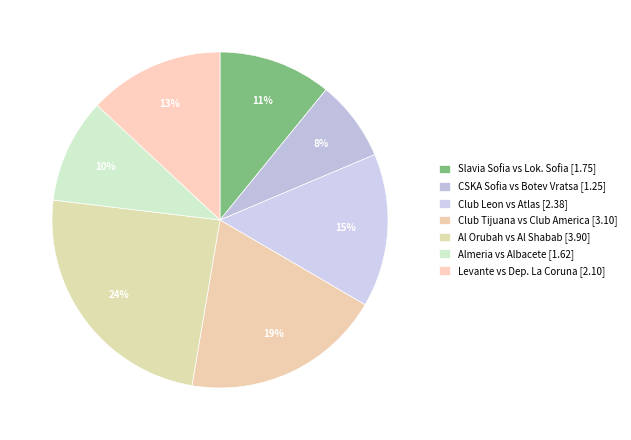

How many segments does this pie chart have?

7